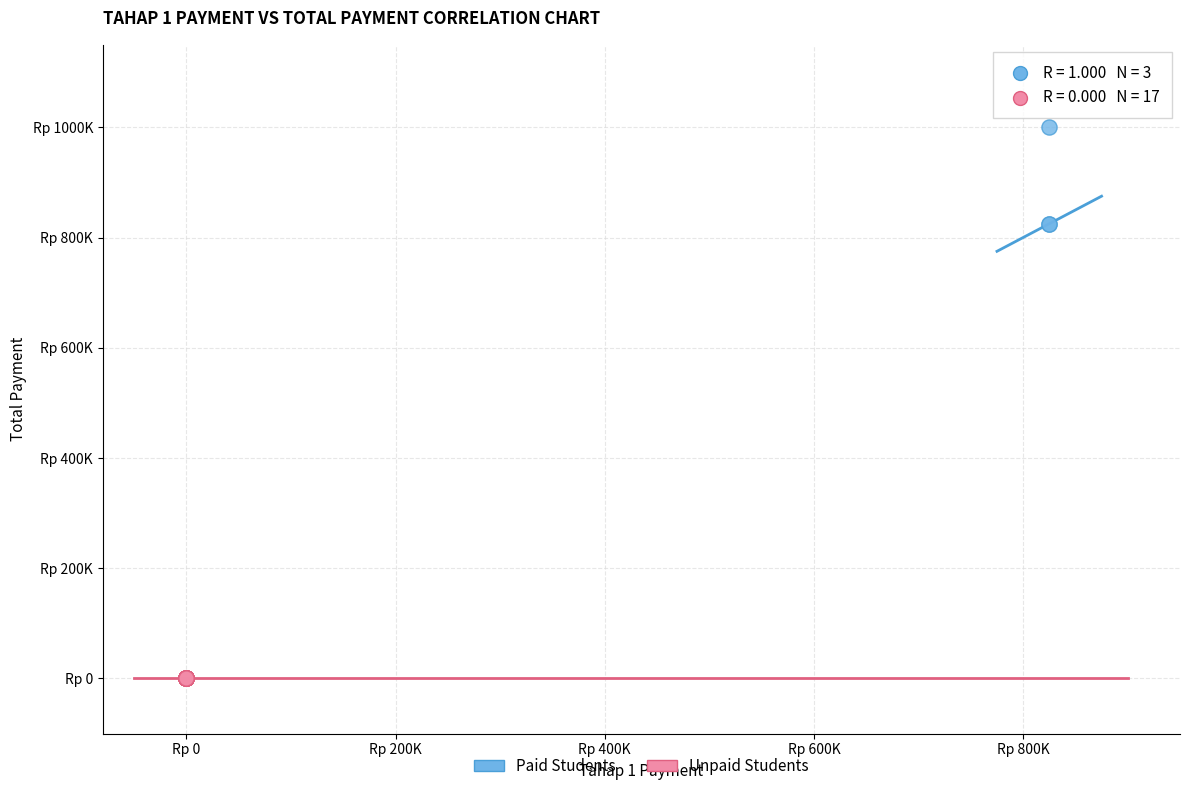

What are all the series names shown in the legend?

Paid Students, Unpaid Students